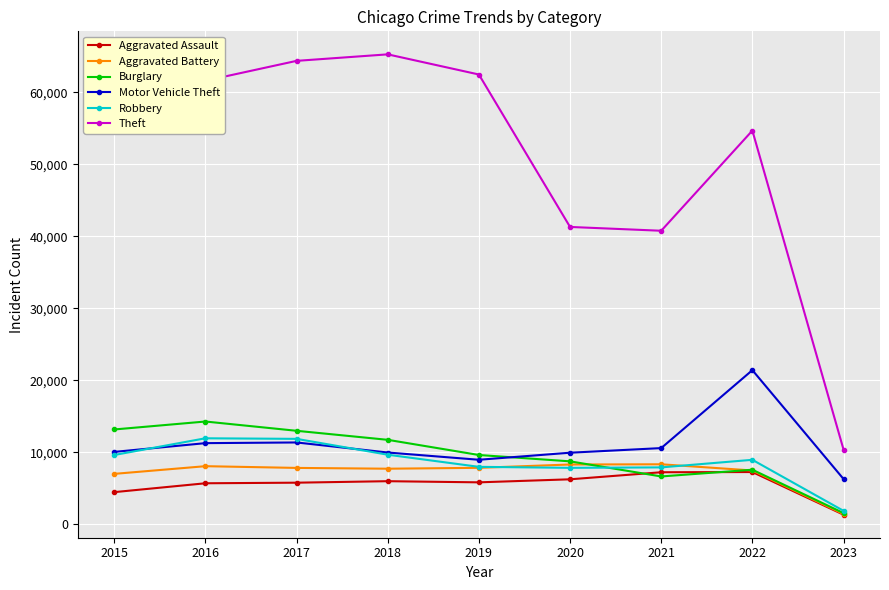

True or false: Robbery has more than 1 interior local peaks.

True